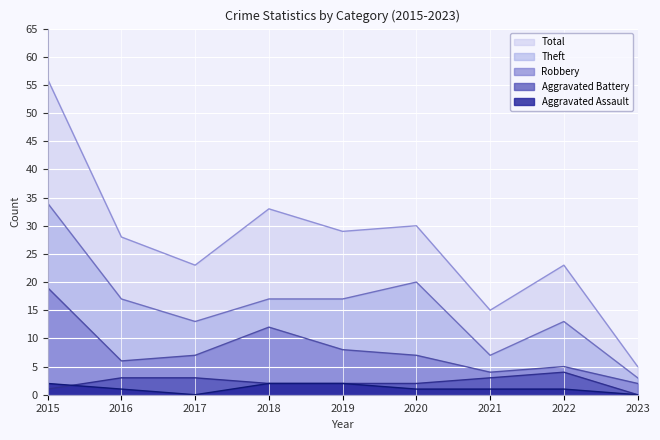

Which category has the highest value in the Theft series?

2015